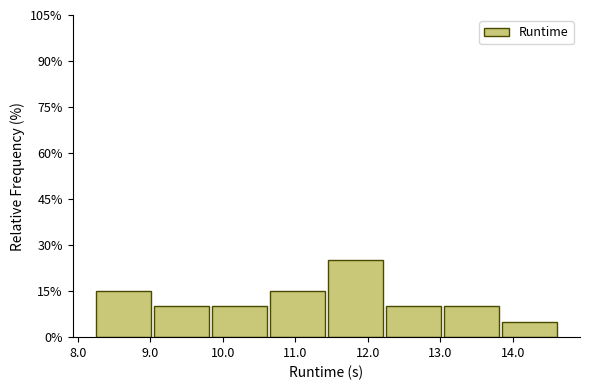

How tall is the bar that spans 9.8 to 10.6 on the x-axis? Neither the bar edges nor the heights are printed on the chart, so give them approximately, as read against the axes.

10